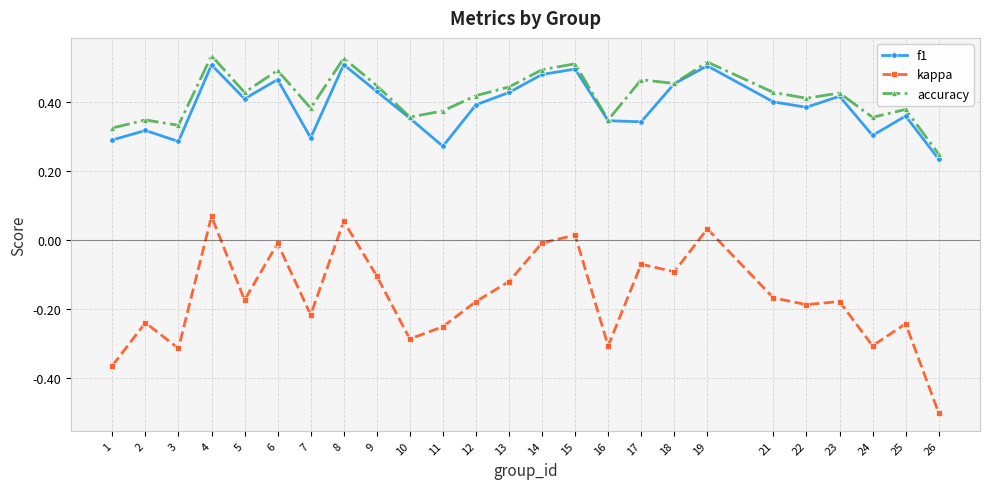

Which label corresponds to the smallest value in the chart?

26